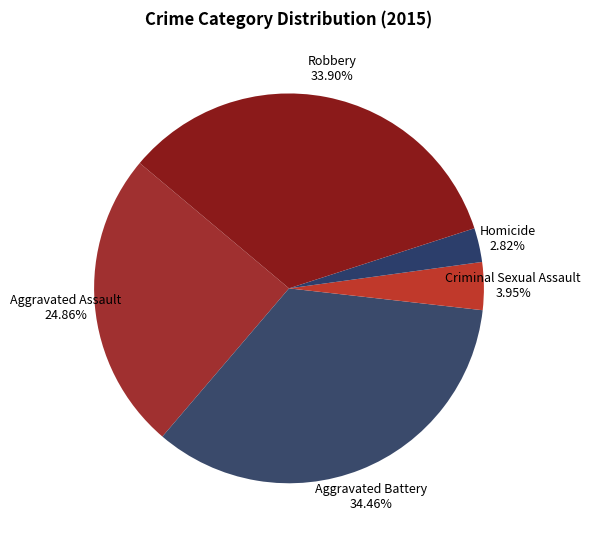

Is there a majority slice in this chart?

No